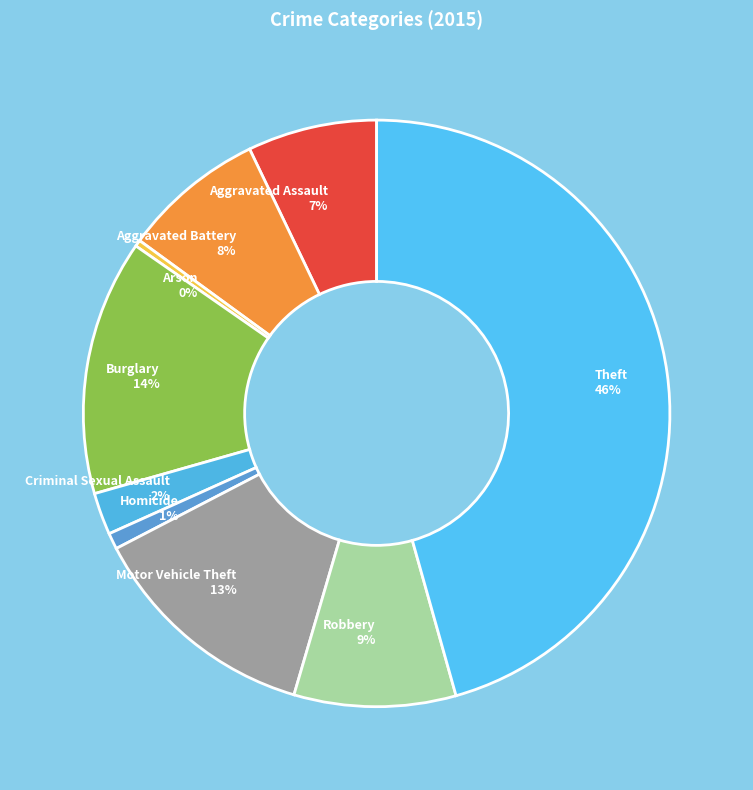

To the nearest percent, what is the difference between the Motor Vehicle Theft and Criminal Sexual Assault slice percentages?

11%